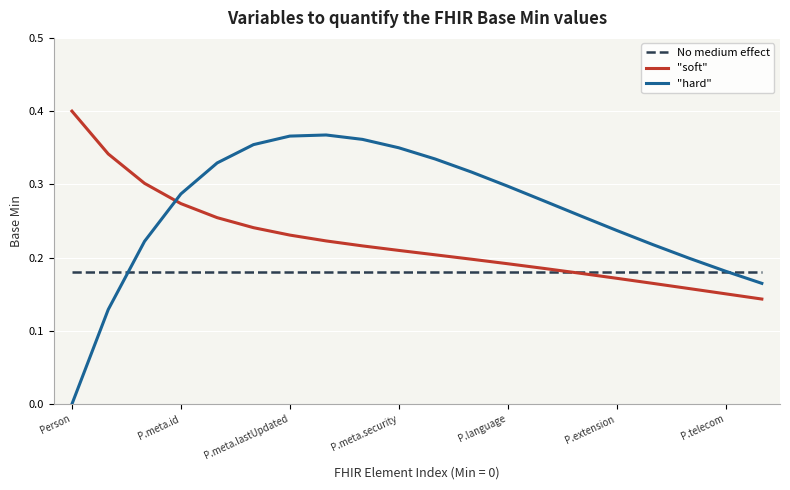

Which series has the largest total across all categories?

"hard"